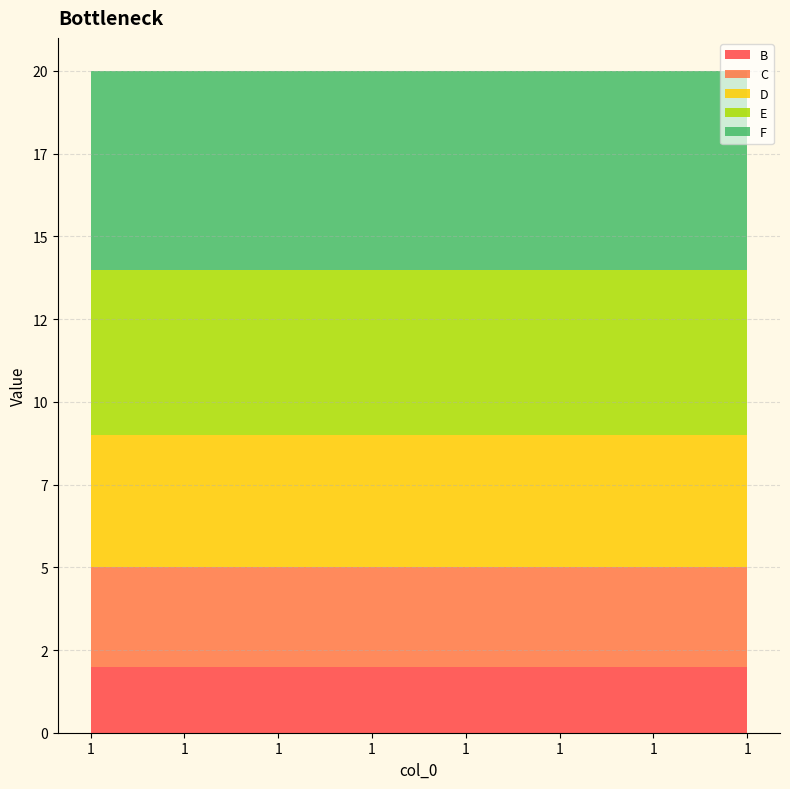

Reading right to left, list all the values displayed in this chart.

B: 2	2	2	2	2	2	2	2
C: 3	3	3	3	3	3	3	3
D: 4	4	4	4	4	4	4	4
E: 5	5	5	5	5	5	5	5
F: 6	6	6	6	6	6	6	6